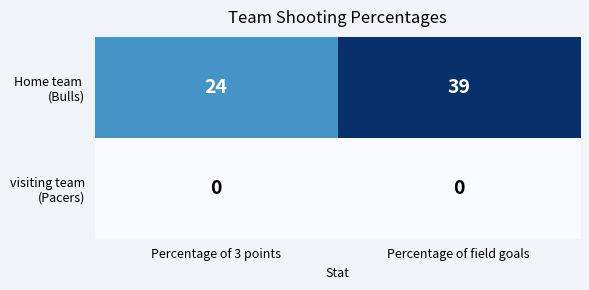

What is the total value across all series at Percentage of 3 points?

24